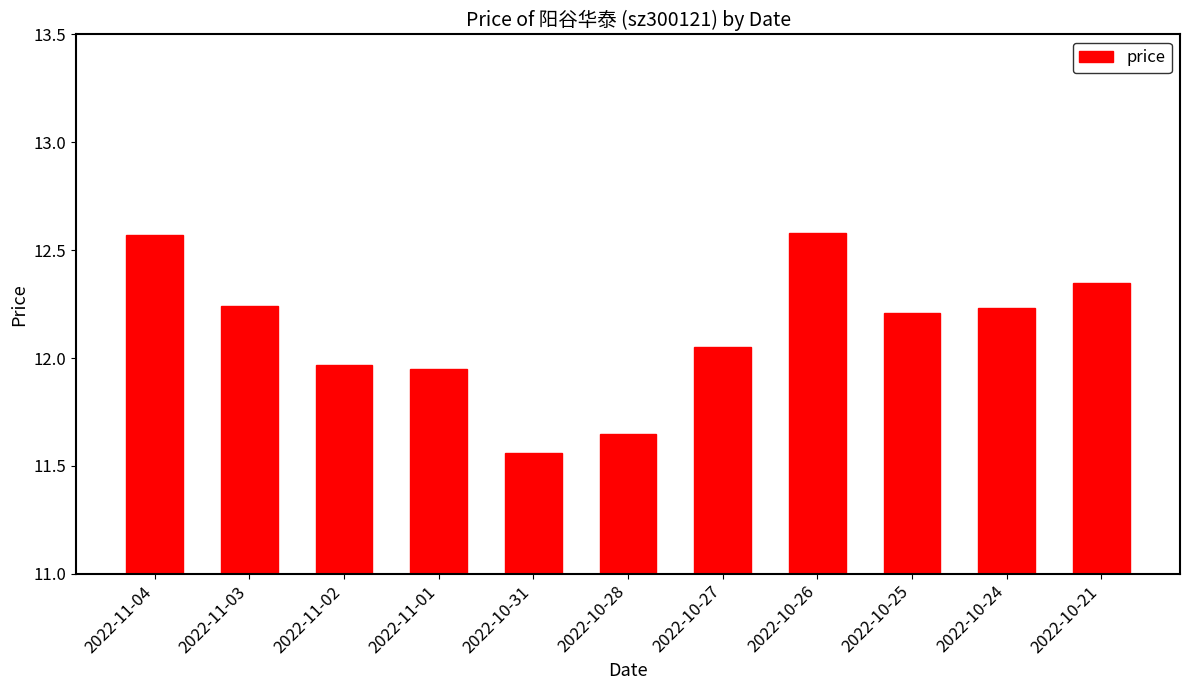

Which has a higher value, 2022-11-02 or 2022-10-21?

2022-10-21